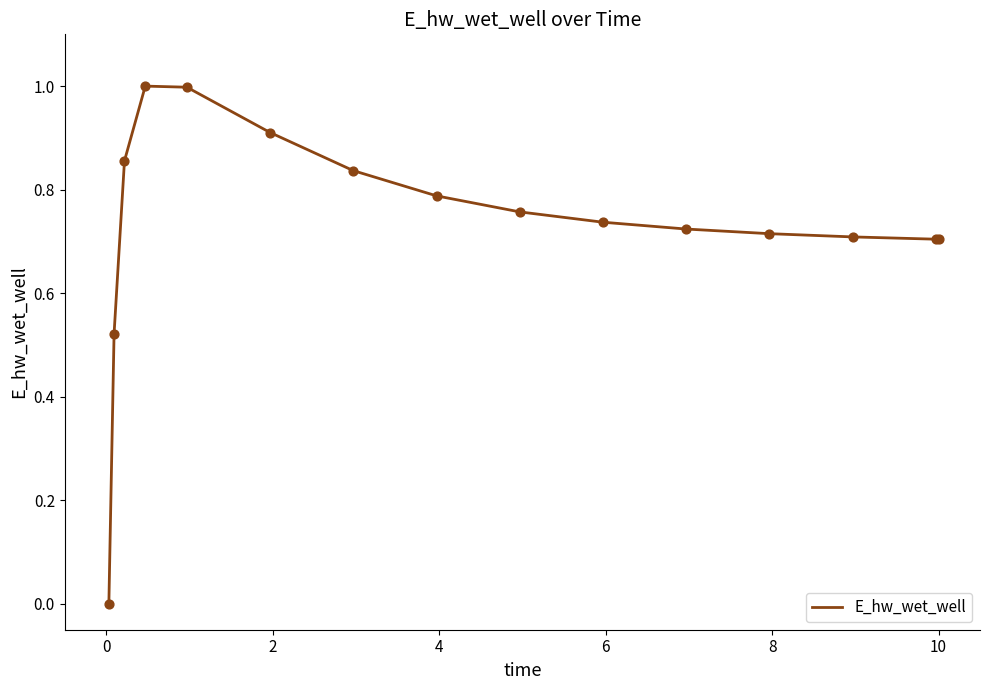

What is the difference between the maximum and minimum values?

1.0